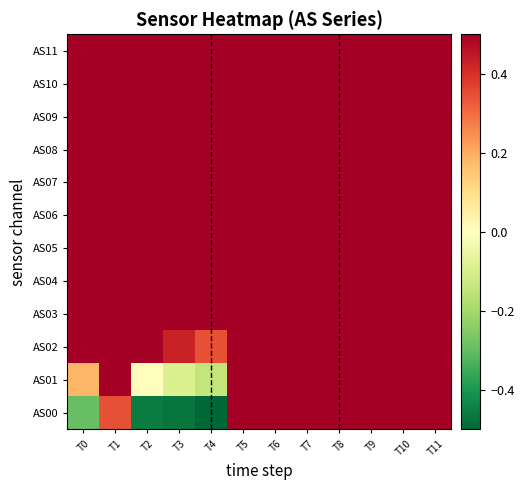

What is the greatest value displayed?

0.5